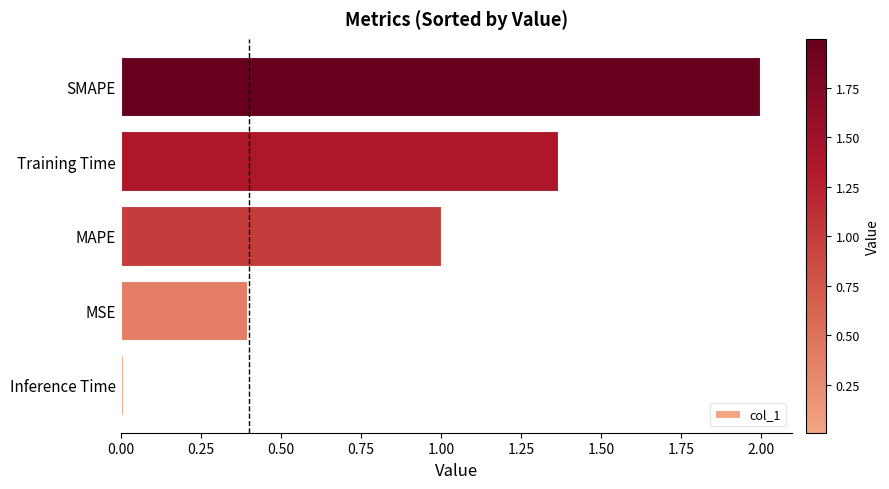

What is the difference between the maximum and minimum values?

2.0